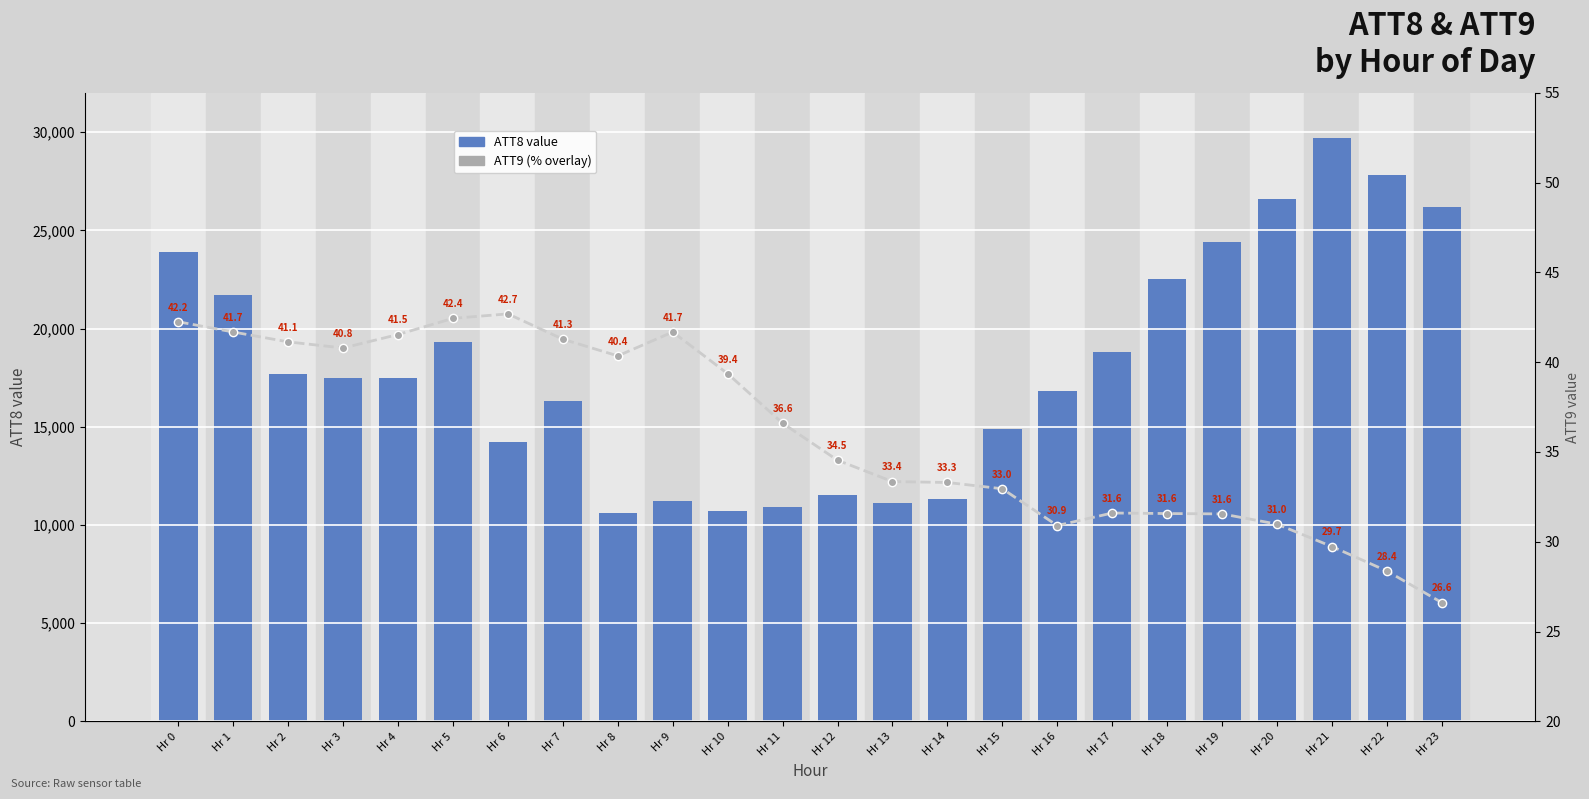

Reading left to right, extract all data points from this chart.

ATT8 (GHI): 23900.0	21700.0	17700.0	17500.0	17500.0	19300.0	14200.0	16300.0	10600.0	11200.0	10700.0	10900.0	11500.0	11100.0	11300.0	14900.0	16800.0	18800.0	22500.0	24400.0	26600.0	29700.0	27800.0	26200.0
ATT9 (overlay): 42.2	41.7	41.1	40.8	41.5	42.4	42.7	41.3	40.4	41.7	39.4	36.6	34.5	33.4	33.3	33.0	30.9	31.6	31.6	31.6	31.0	29.7	28.4	26.6